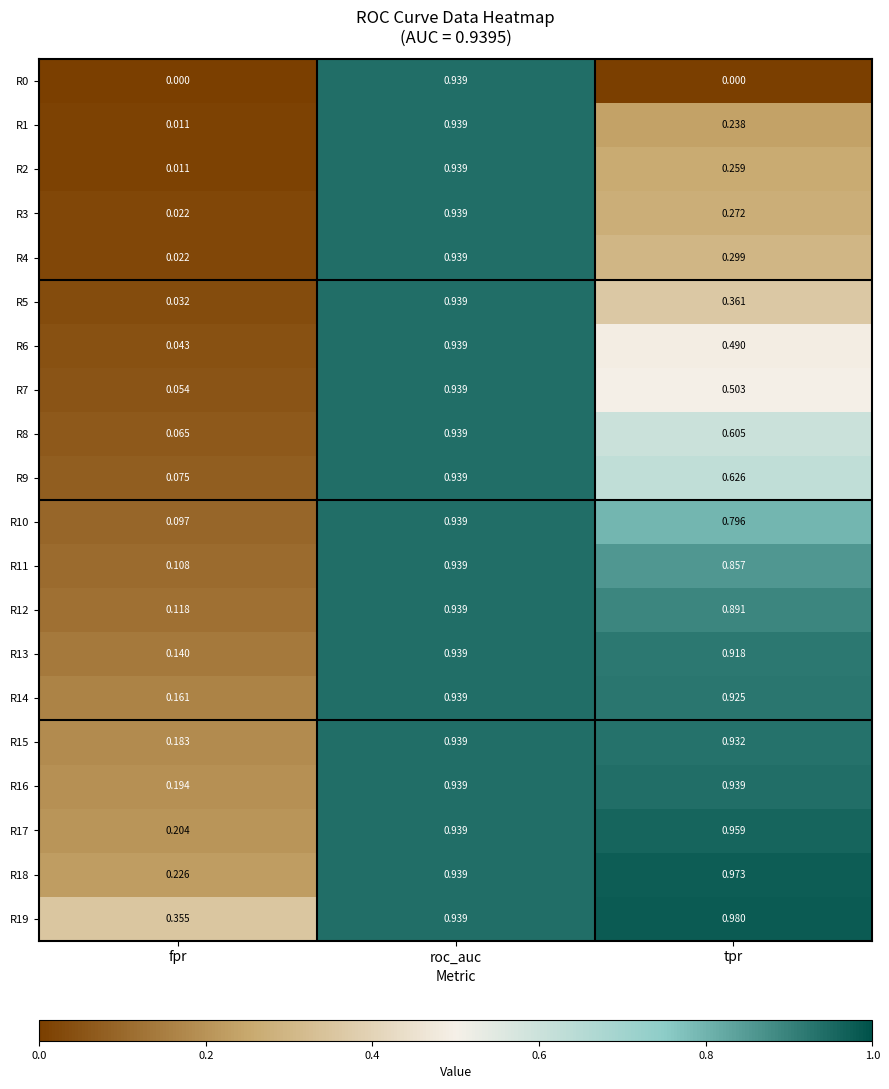

Which category has the lowest value in the R7 series?

fpr